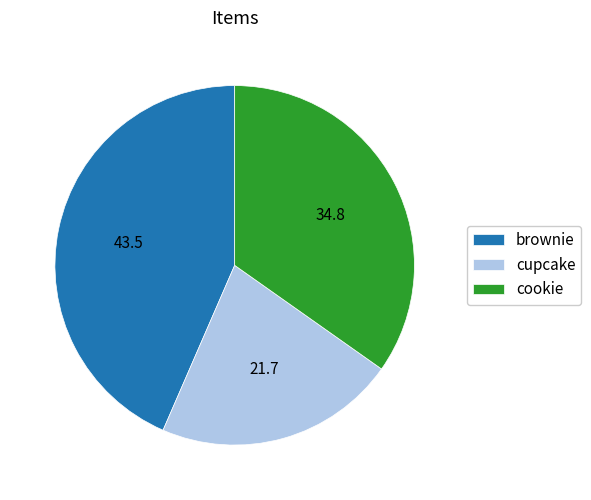

Do cupcake and cookie together represent more than half of the pie?

Yes